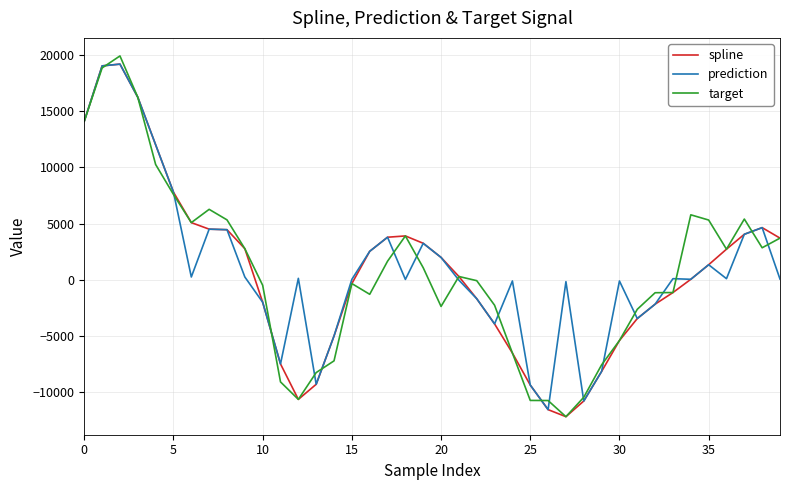

In target, how many points are higher than both neighbors (excluding endpoints)?

7